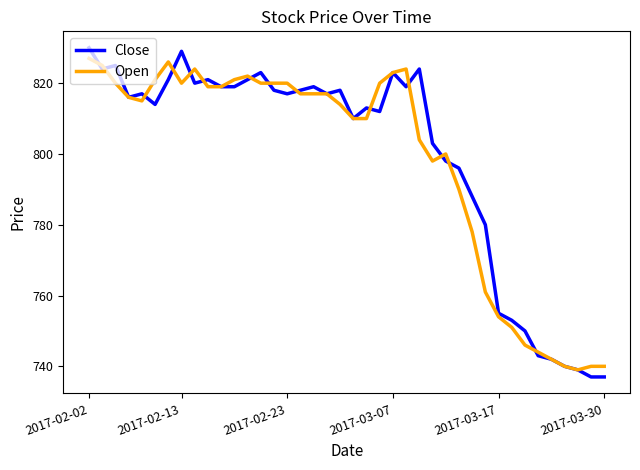

Which series has the widest spread of values?

Close